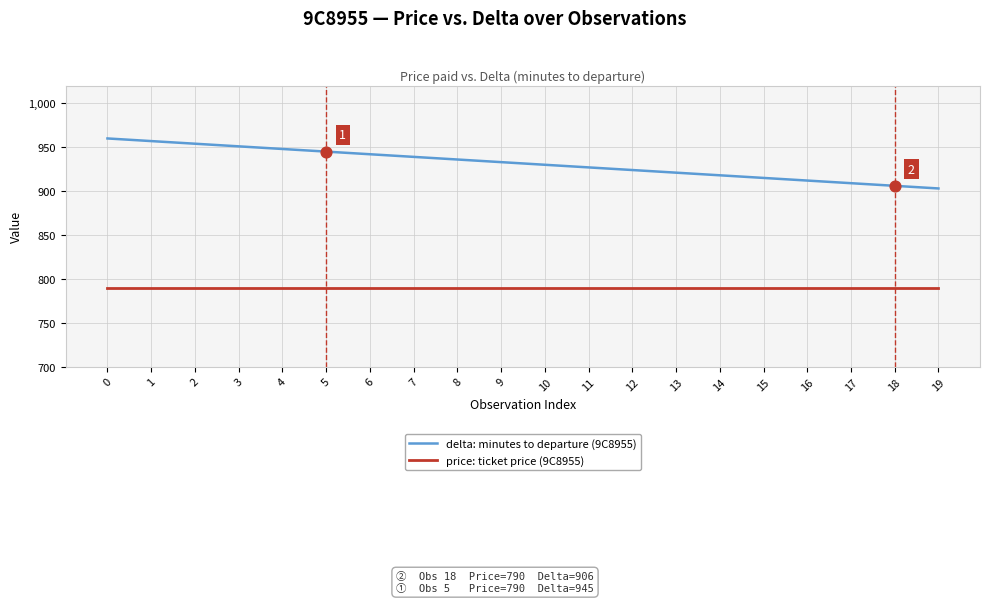

At how many categories does at least one series exceed 891?

20